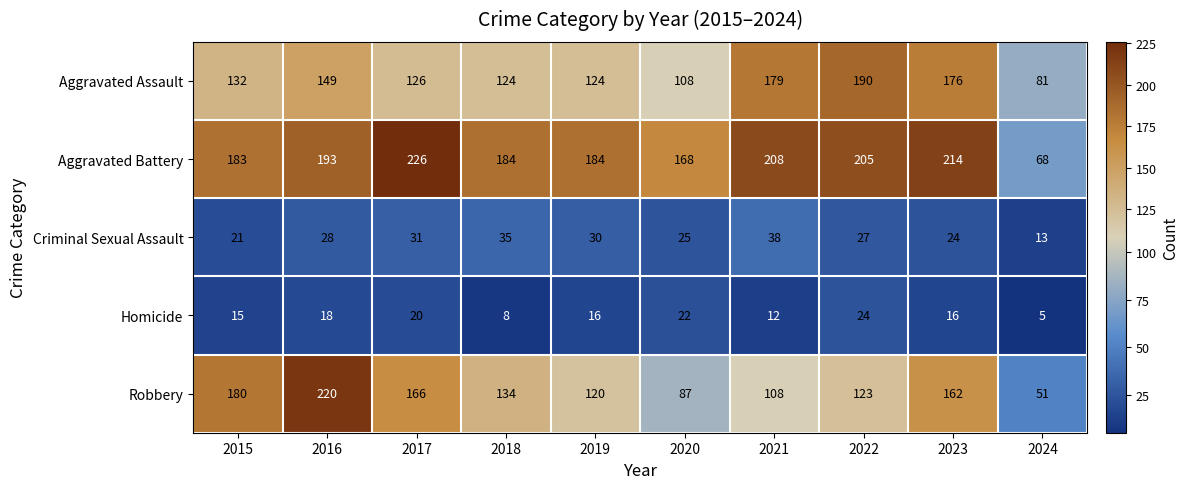

What is the average value of the Criminal Sexual Assault series?

27